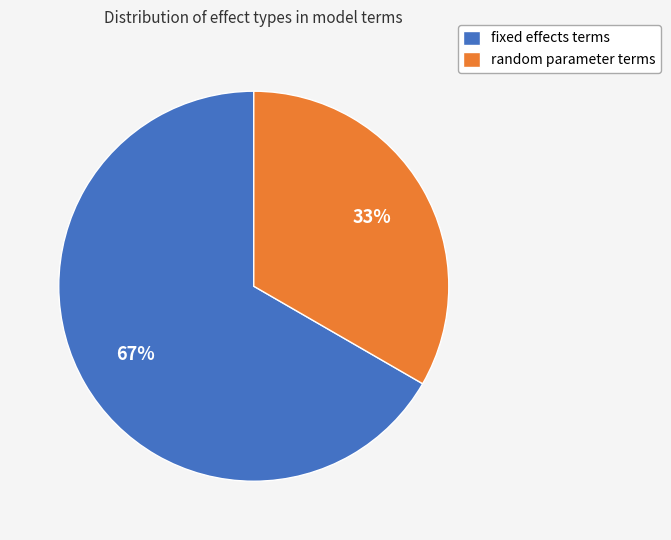

The fixed effects terms slice represents 77% of the pie. True or false?

False